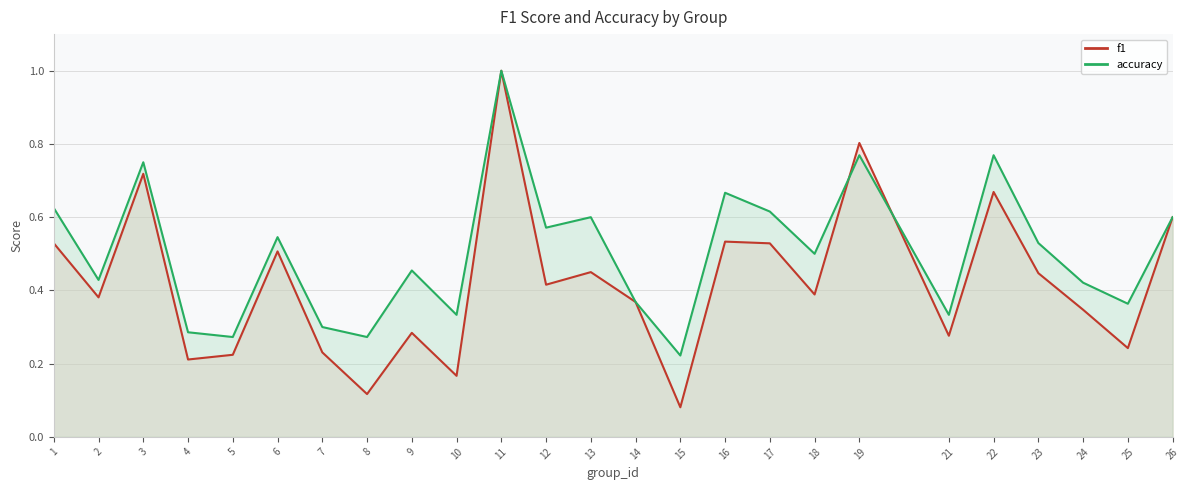

What is the total value across all series at 17?

1.1